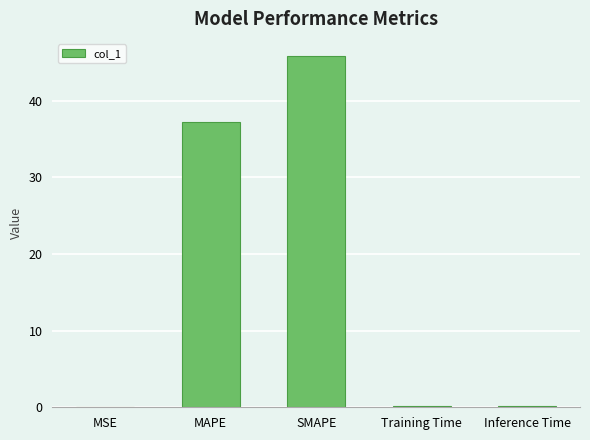

What is the sum of all values?

83.4